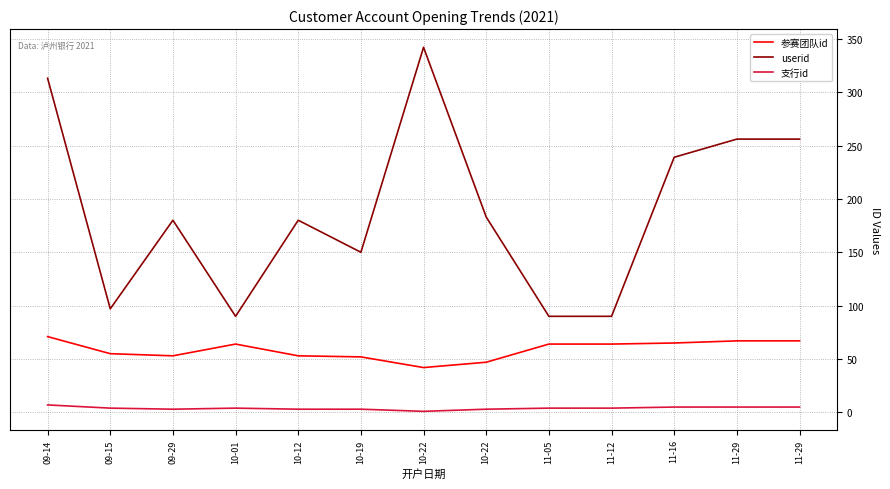

At which label does 支行id first exceed 4?

09-14